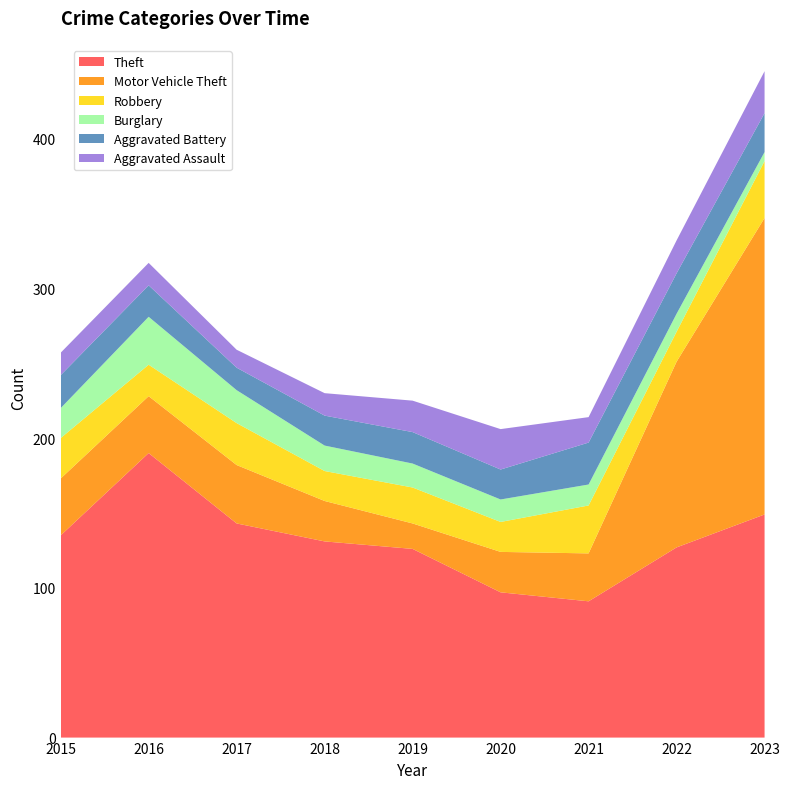

Reading right to left, list all the values displayed in this chart.

Theft: 2023=149	2022=127	2021=91	2020=97	2019=126	2018=131	2017=143	2016=190	2015=135
Motor Vehicle Theft: 2023=198	2022=124	2021=32	2020=27	2019=17	2018=27	2017=39	2016=38	2015=38
Robbery: 2023=38	2022=20	2021=32	2020=20	2019=24	2018=20	2017=28	2016=21	2015=27
Burglary: 2023=6	2022=12	2021=14	2020=15	2019=16	2018=17	2017=22	2016=32	2015=20
Aggravated Battery: 2023=26	2022=27	2021=28	2020=20	2019=21	2018=20	2017=15	2016=21	2015=22
Aggravated Assault: 2023=28	2022=22	2021=17	2020=27	2019=21	2018=15	2017=12	2016=15	2015=15